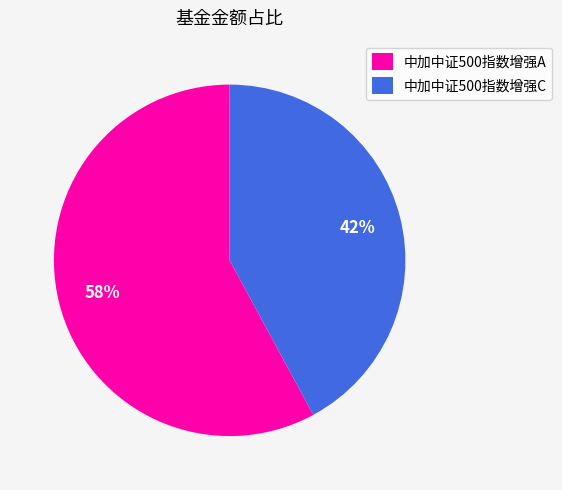

How many segments does this pie chart have?

2